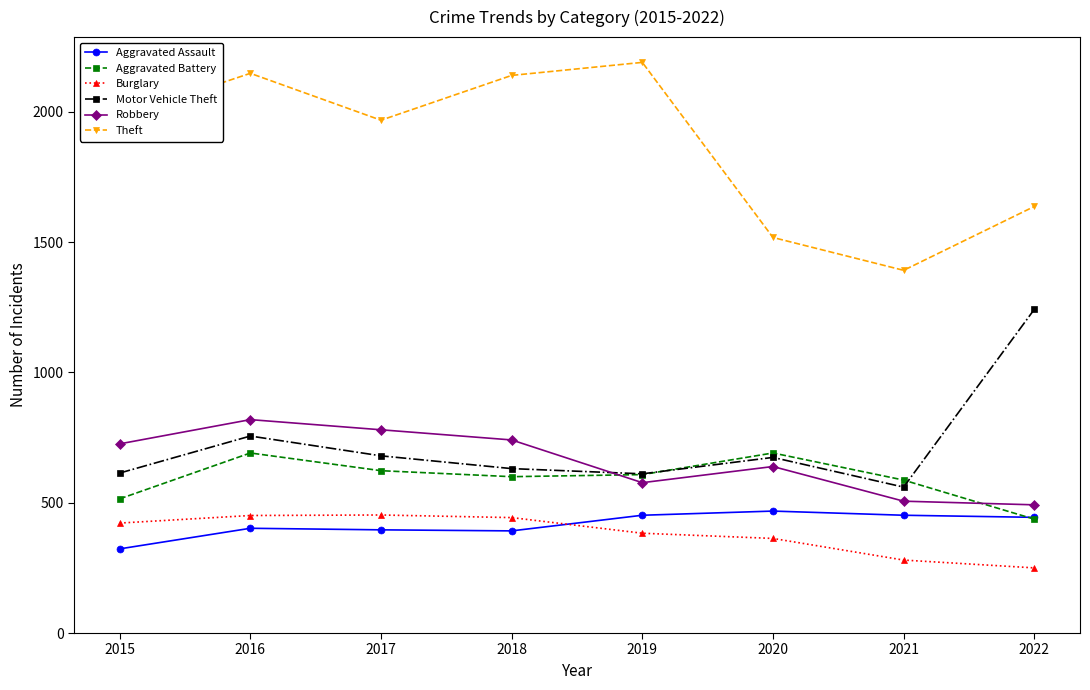

At how many categories does at least one series exceed 1349?

8